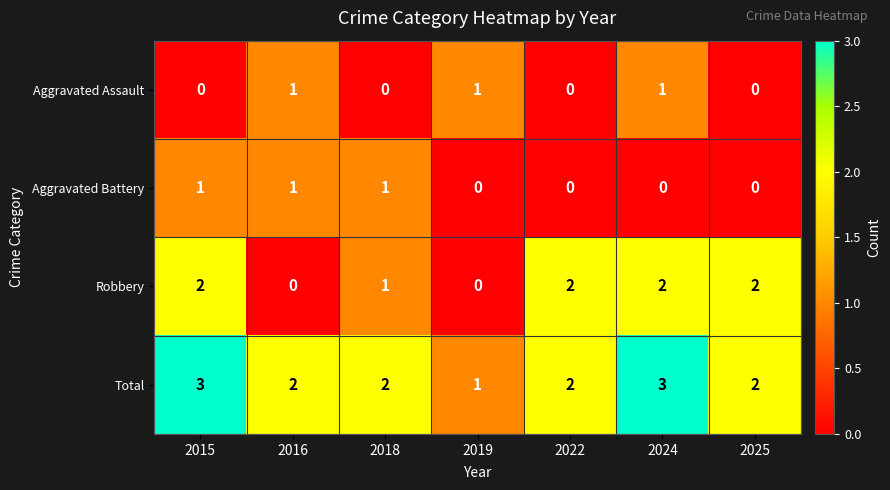

At which label does Total first exceed 2?

2015